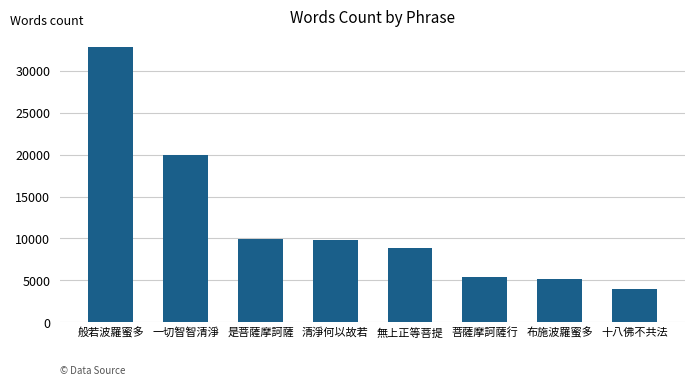

What is the difference between the maximum and minimum values?

28859